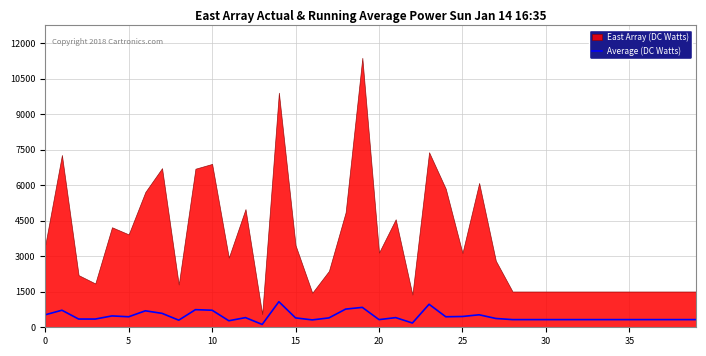

Is it true that Average (DC Watts) equals 528 at 0?

True